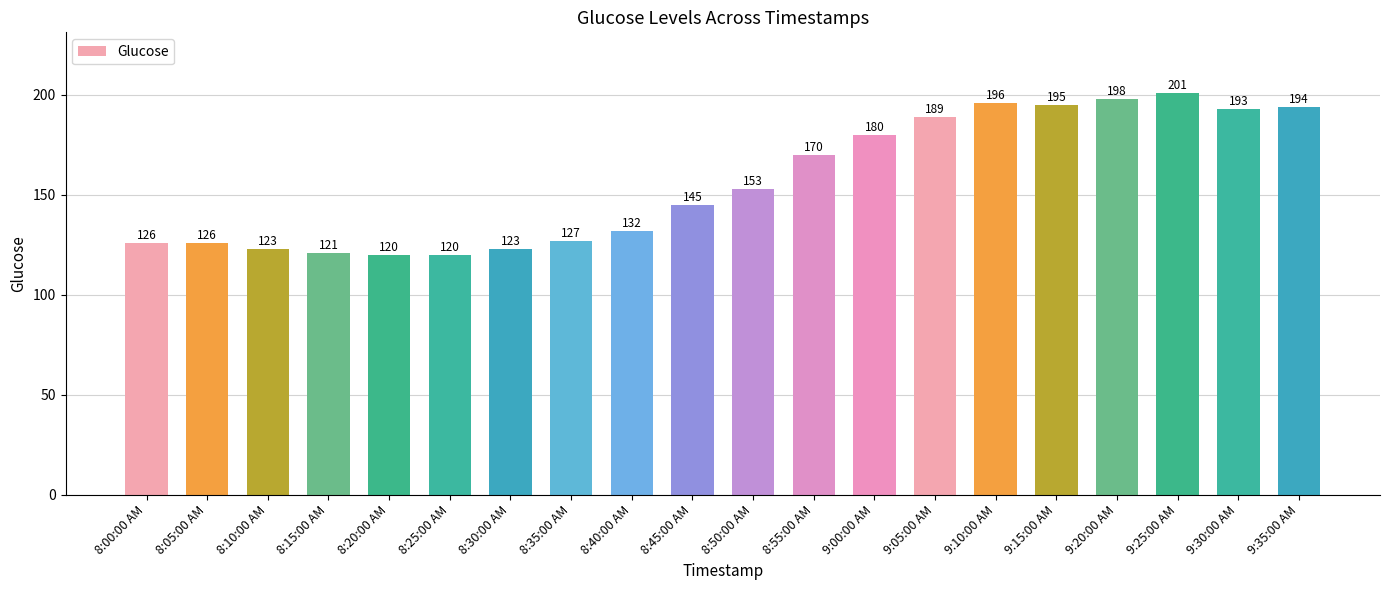

Between 8:10:00 AM and 8:00:00 AM, which is larger?

8:00:00 AM